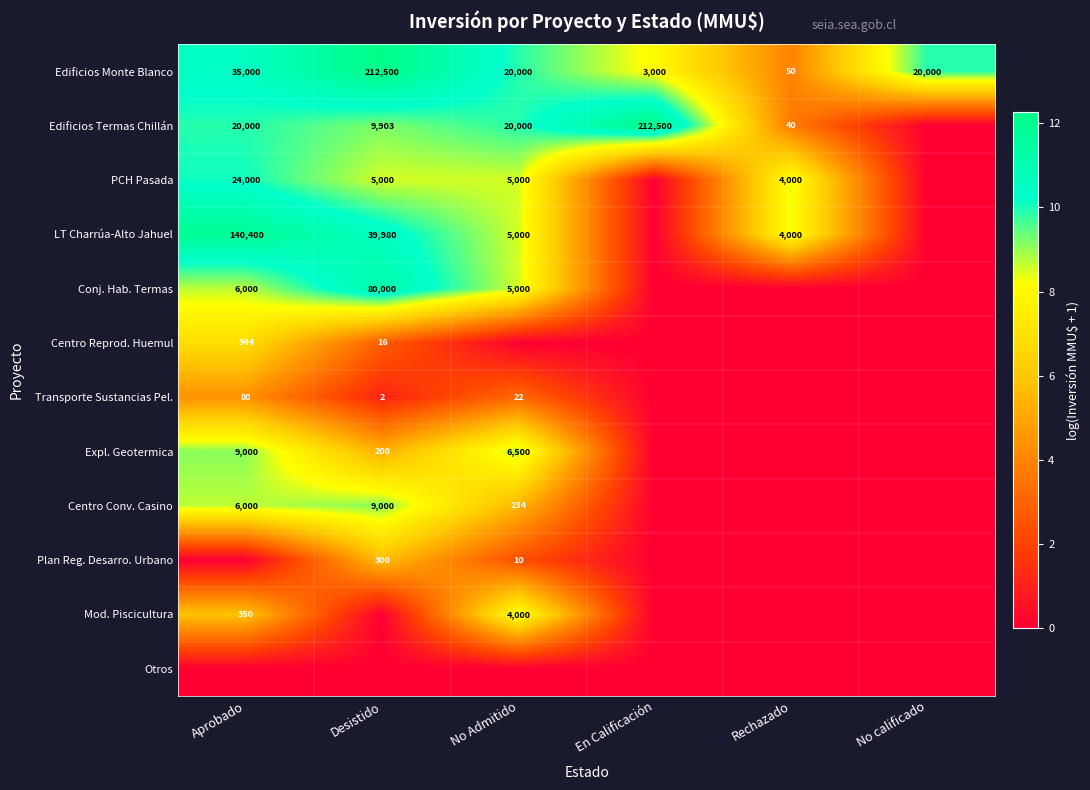

True or false: Edificios Termas Chillán has a value of 5596 at Aprobado.

False